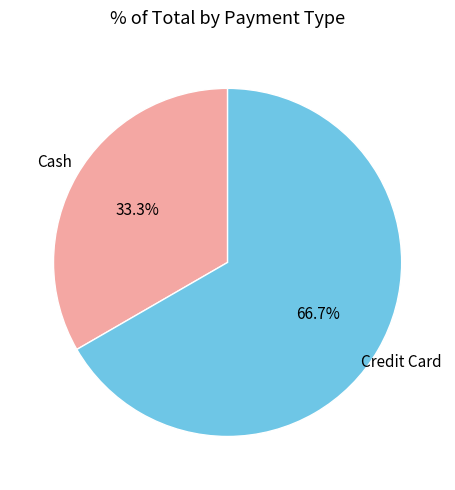

Is the sum of Credit Card and Cash greater than half?

Yes